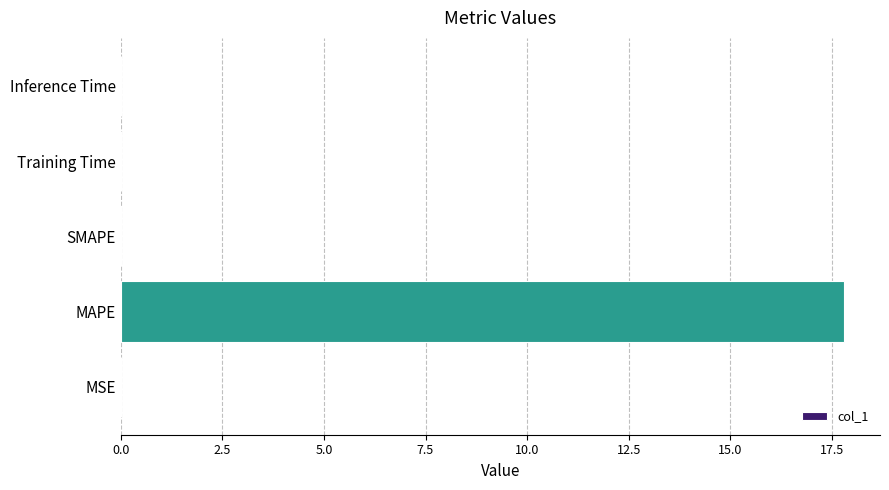

Is it true that the value at MAPE is 17.8?

True